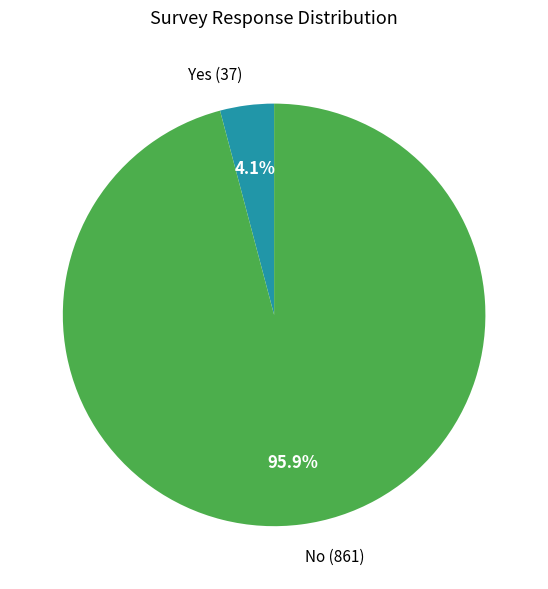

Is there a majority slice in this chart?

Yes